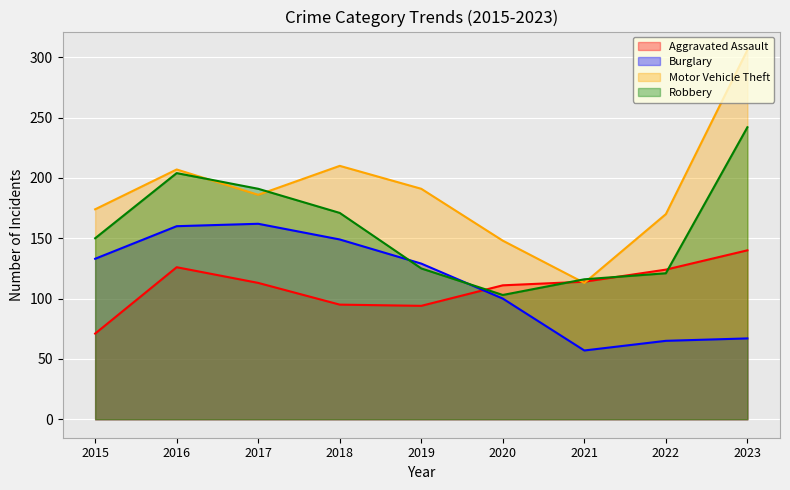

Where is the first local maximum for Robbery?

2016